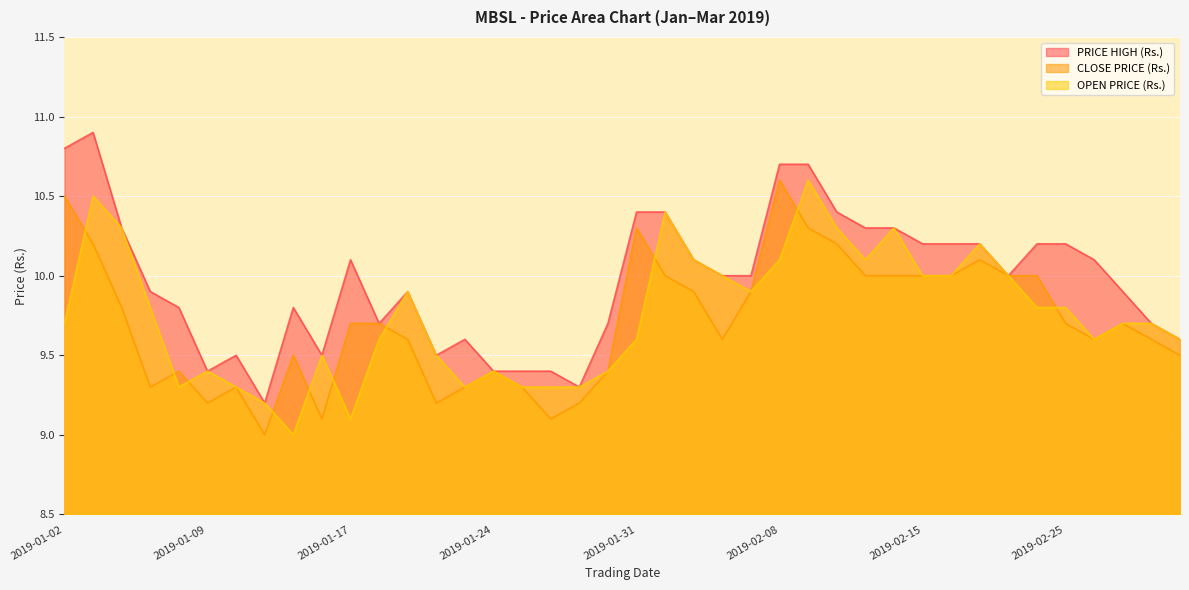

At which category does OPEN PRICE (Rs.) reach its first local valley?

2019-01-08